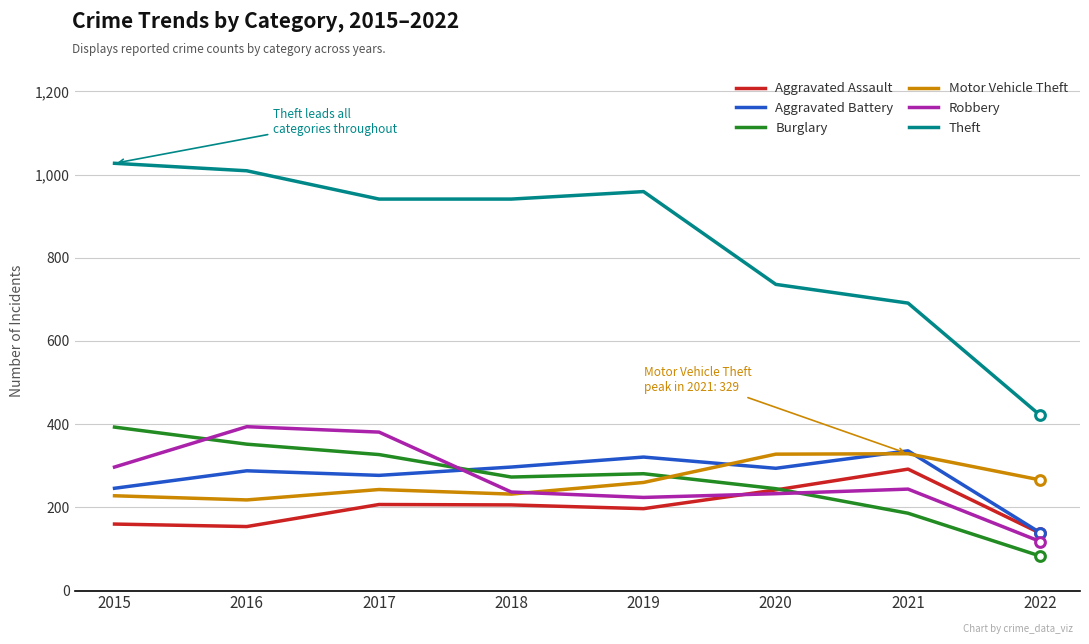

What is the sum of the Burglary values at 2015 and 2020?

638